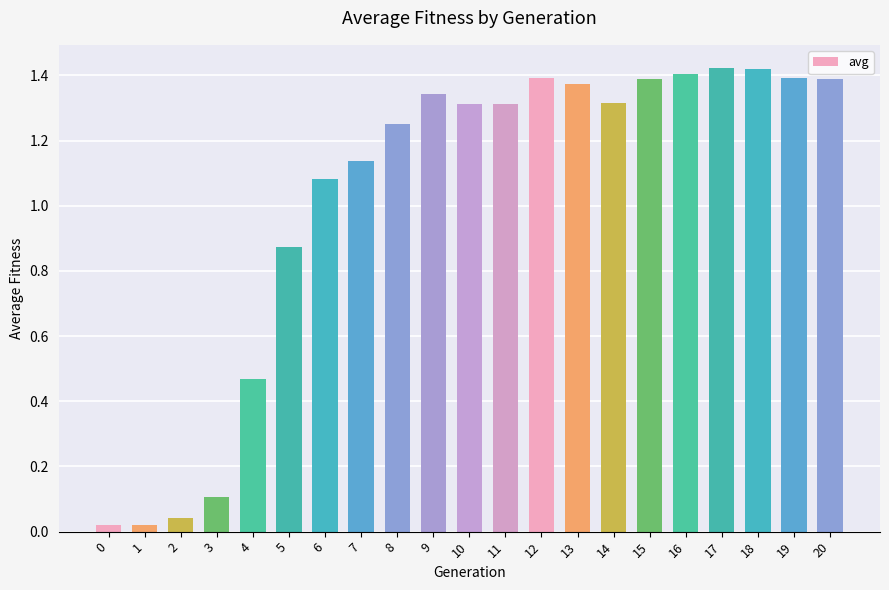

What is the sum of the values at 8 and 4?

1.7